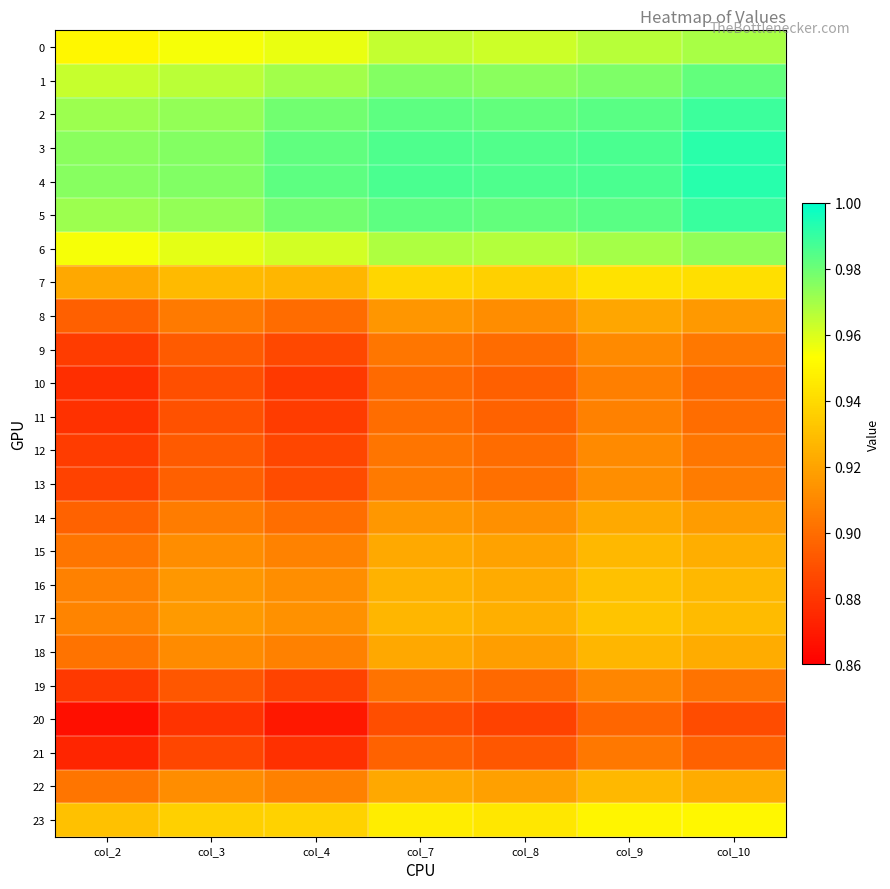

What is the maximum value shown in the chart?

1.0